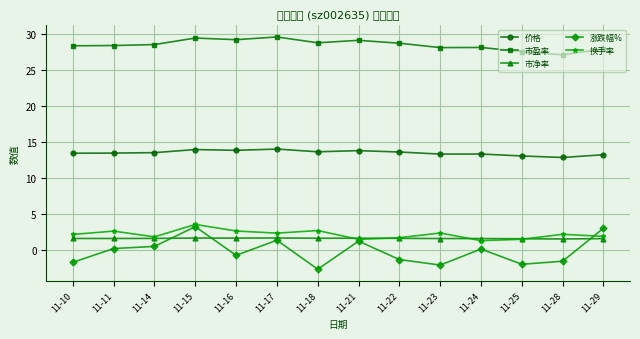

True or false: 价格 has a value of 19.3 at 11-11.

False